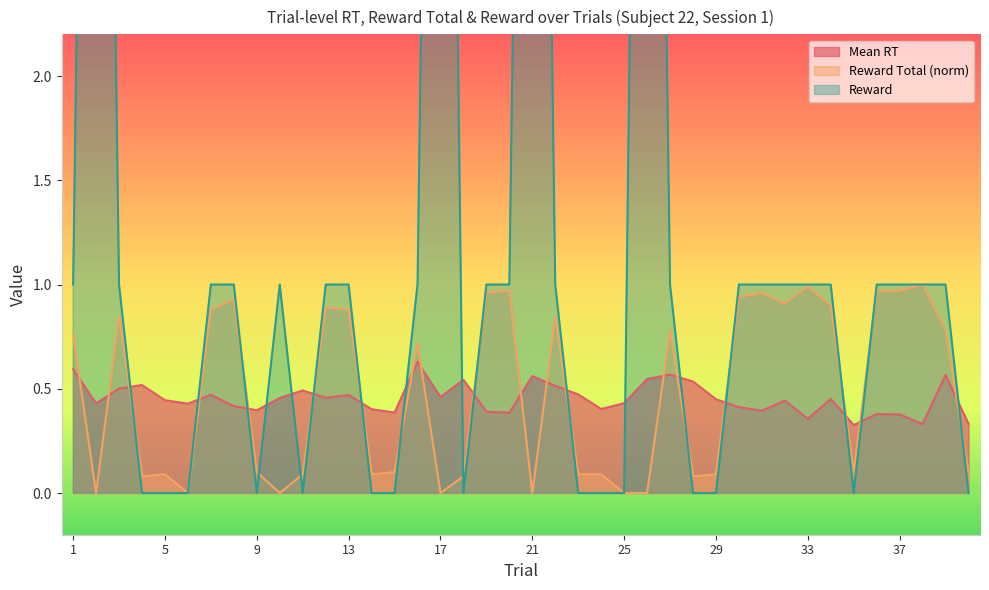

How many intersections are there between Mean RT and Reward Total (norm)?

19